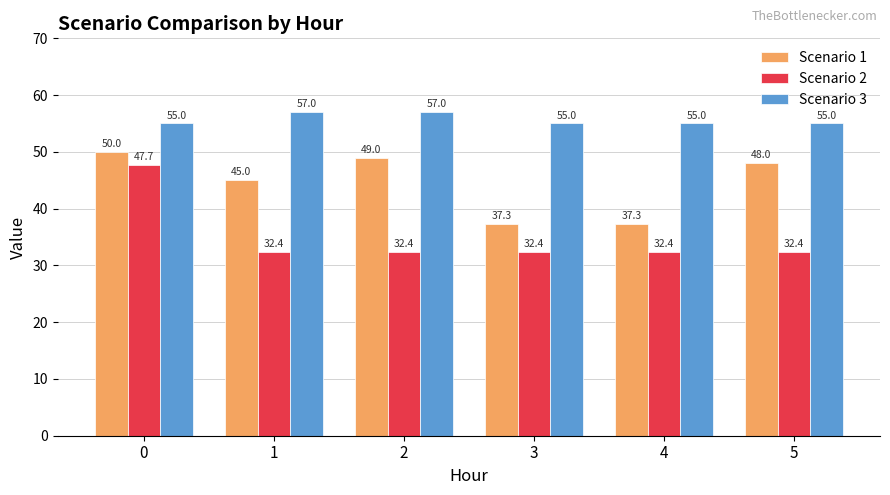

How many groups of bars are there?

6